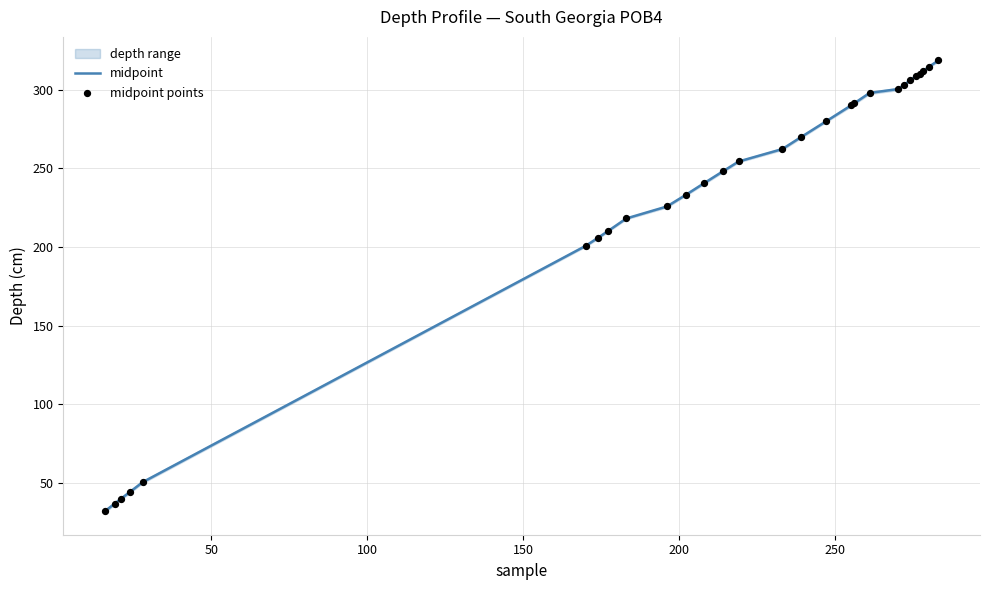

Which series contains the highest Y value?

midpoint